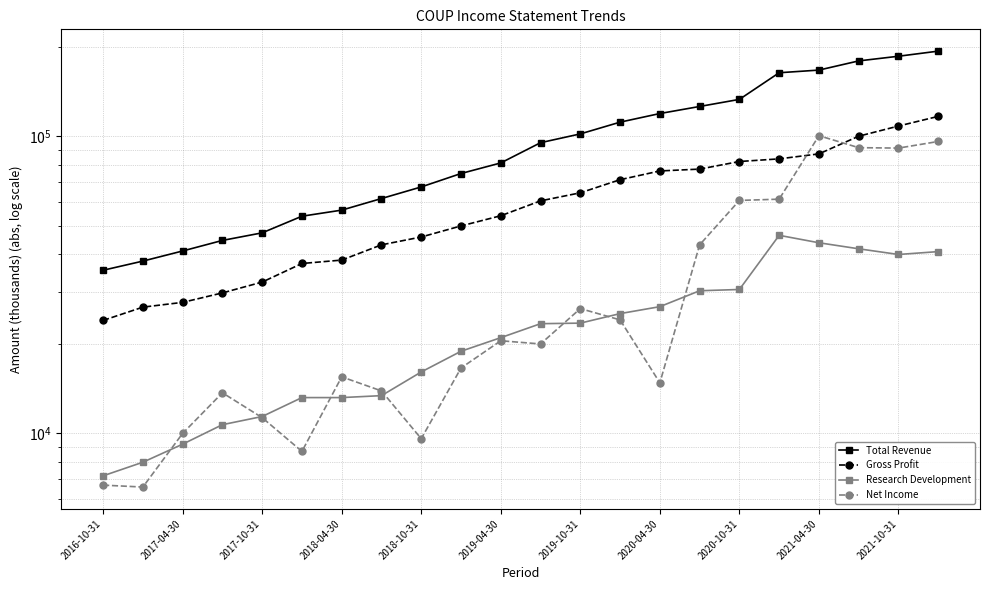

True or false: Net Income has a value of 35518 at 11.

False